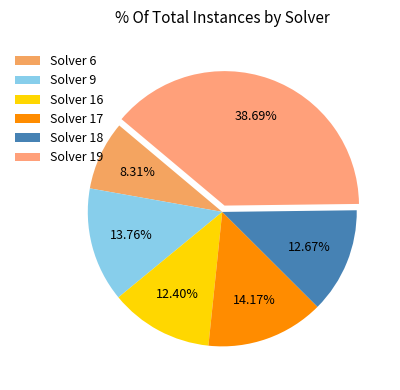

To the nearest percent, what is the average slice percentage?

17%